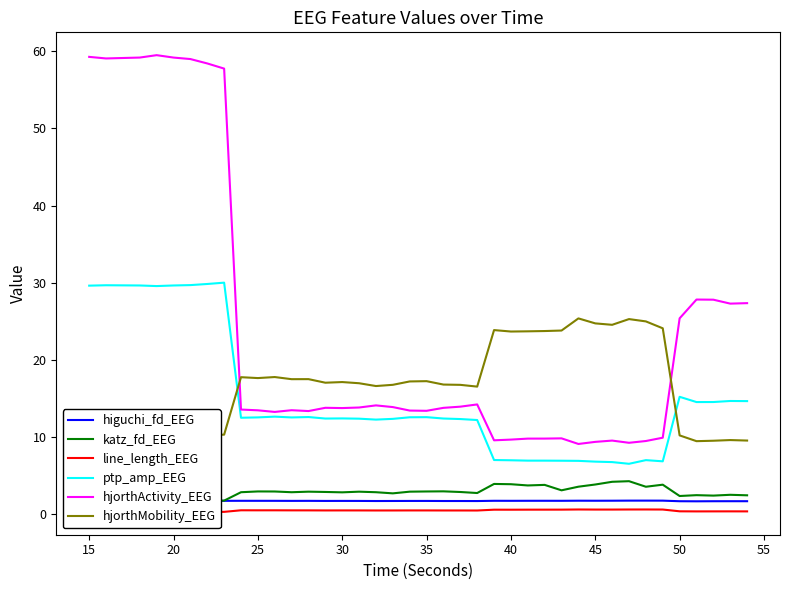

List the series in order of their peak value, lowest first.

line_length_EEG, higuchi_fd_EEG, katz_fd_EEG, hjorthMobility_EEG, ptp_amp_EEG, hjorthActivity_EEG